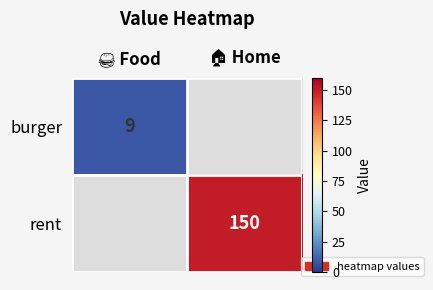

What is the smallest value displayed?

9.0